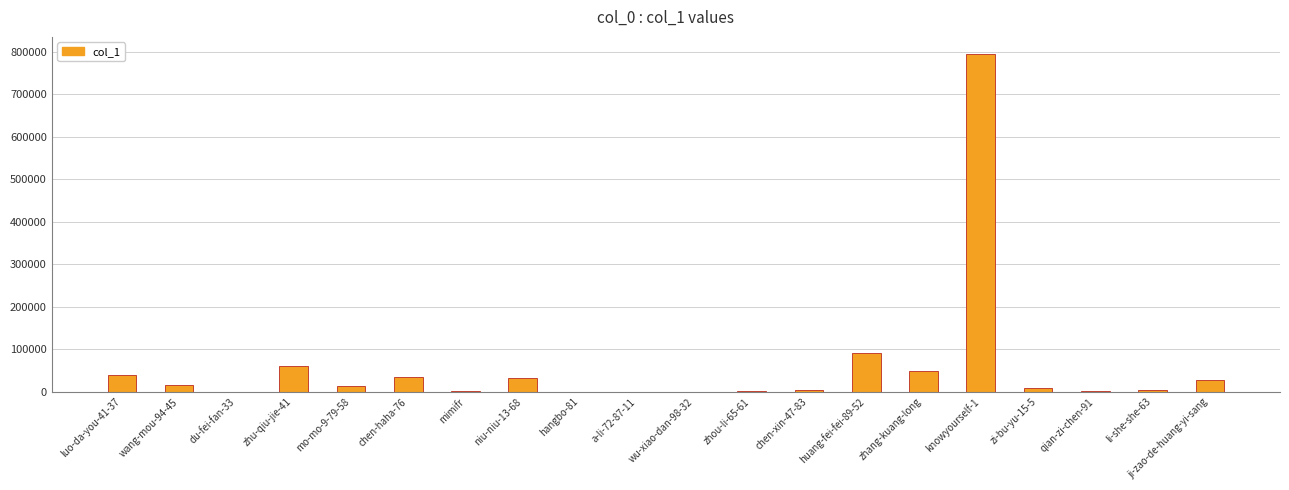

What is the difference between the values at chen-xin-47-83 and zi-bu-yu-15-5?

6561